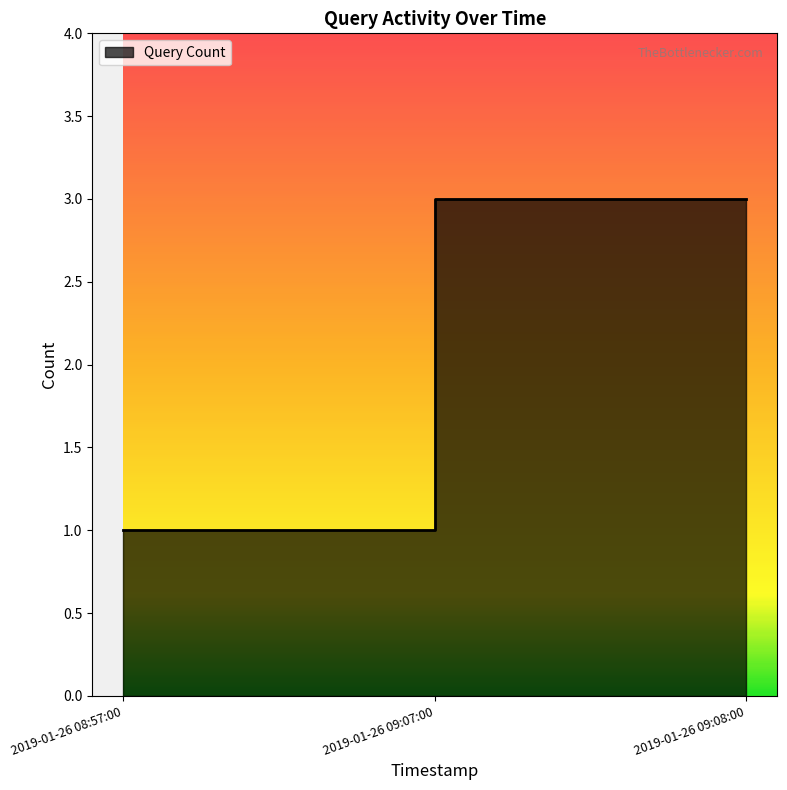

List the labels in order of value, smallest first.

2019-01-26 08:57:00, 2019-01-26 09:07:00, 2019-01-26 09:08:00